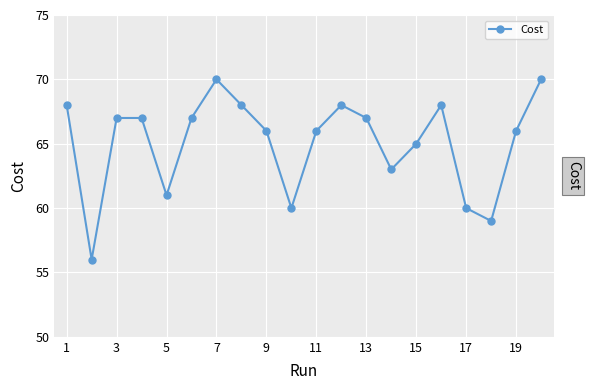

True or false: the data has more than 2 interior local peaks.

True